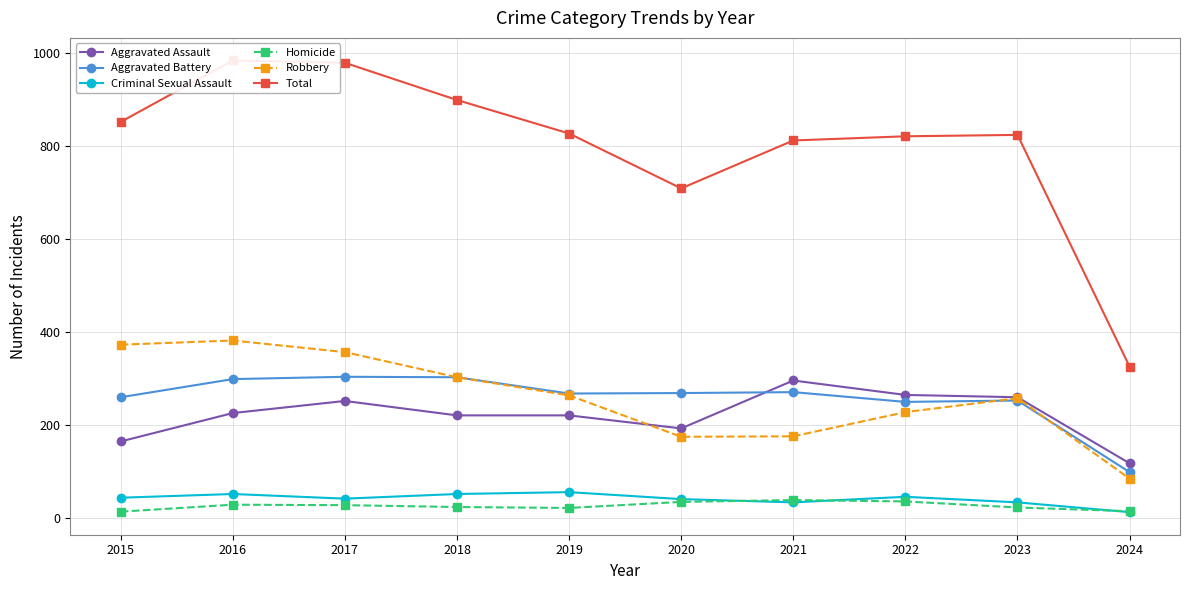

Reading left to right, what are all the values shown in this chart?

Aggravated Assault: 164	225	251	220	220	192	295	264	259	117
Aggravated Battery: 259	298	303	302	267	268	270	249	252	98
Criminal Sexual Assault: 43	51	41	51	55	40	33	45	33	12
Homicide: 13	28	27	23	21	34	38	35	22	14
Robbery: 372	381	356	302	263	174	175	227	257	84
Total: 851	983	978	898	826	708	811	820	823	325